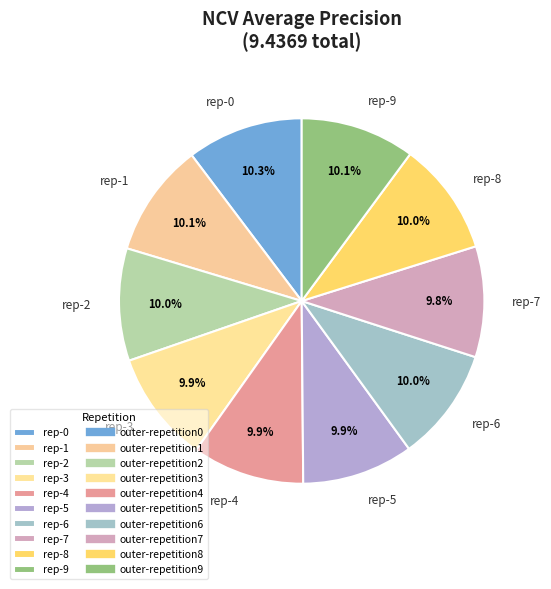

Do rep-8 and rep-2 together represent more than half of the pie?

No